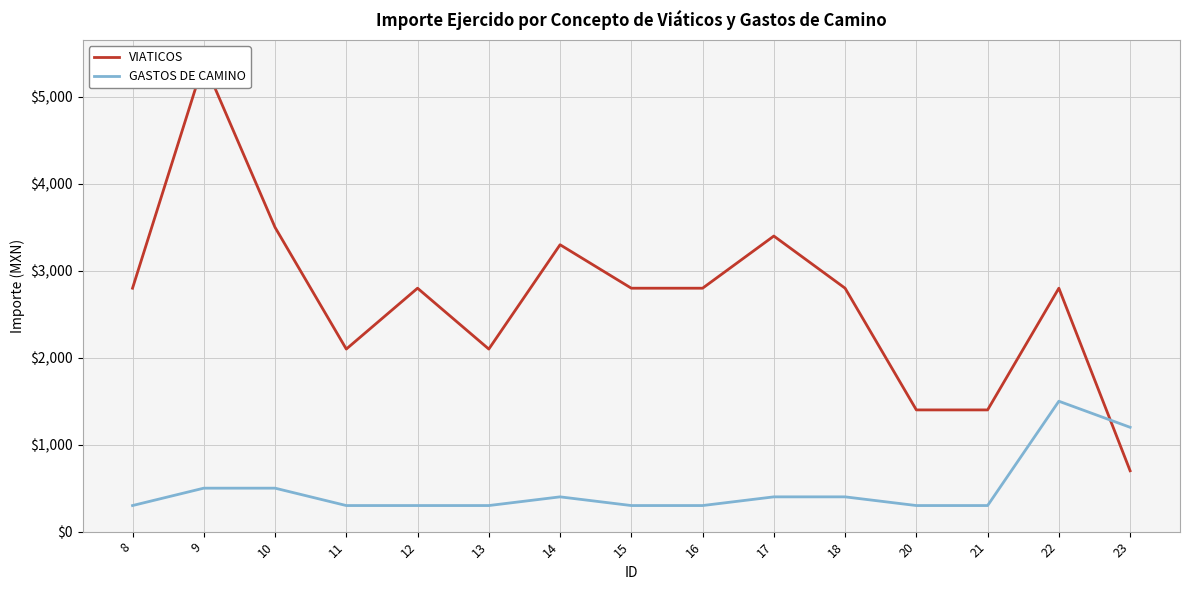

The value of GASTOS DE CAMINO at 21 is 119. True or false?

False